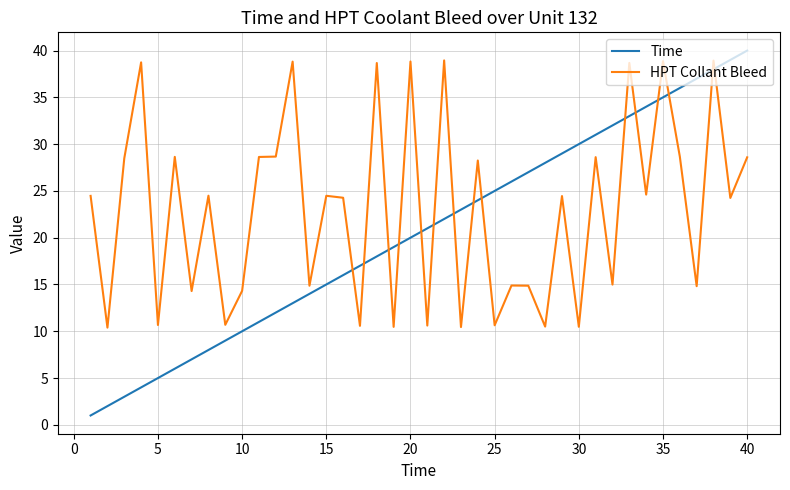

What is the difference between the maximum and minimum values in the Time series?

39.0